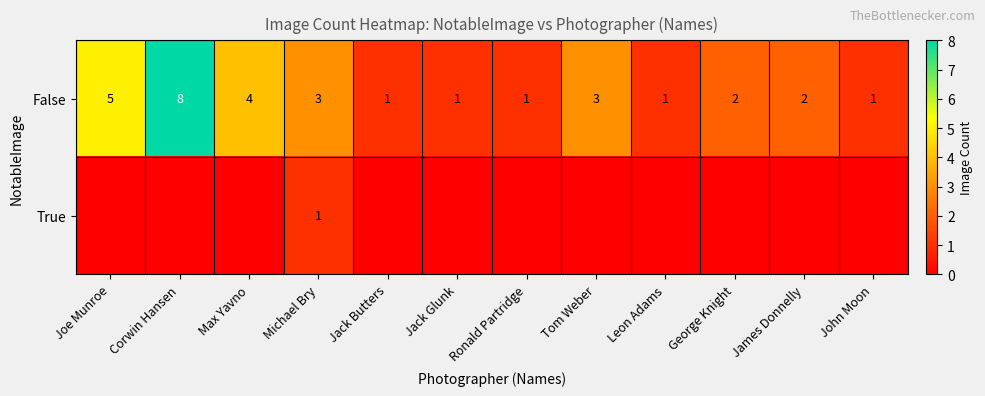

The True series shows 1 at Michael Bry. True or false?

True